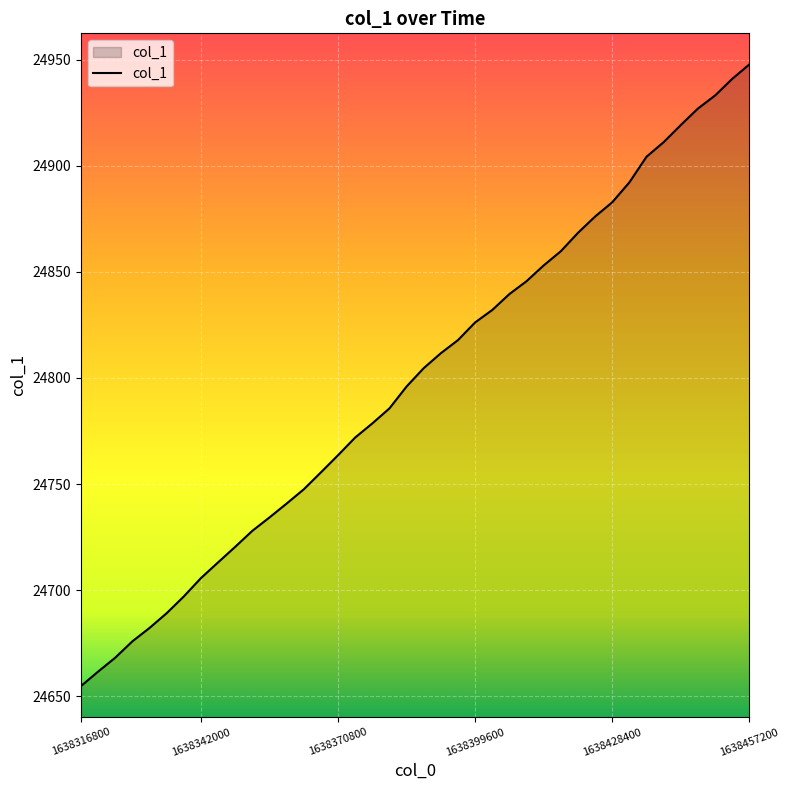

What is the difference between the second highest and second lowest values?

279.4